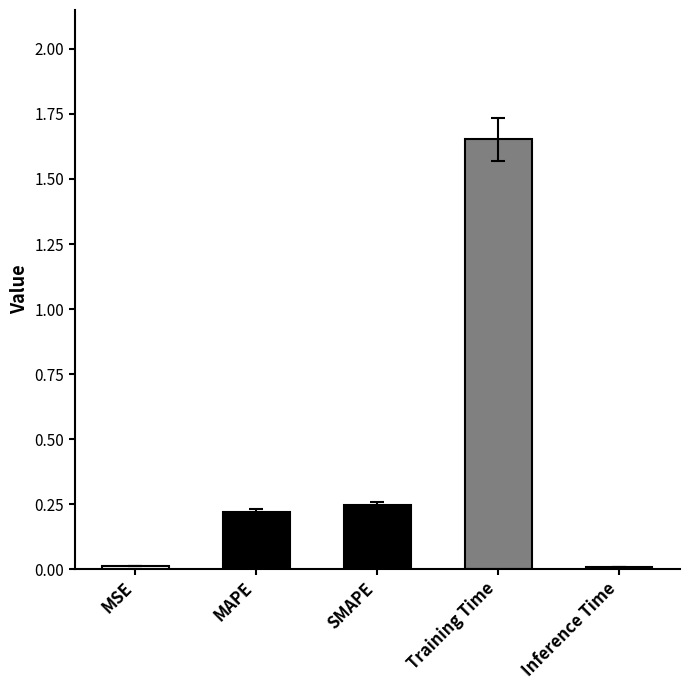

Are the bars grouped side by side (vs. stacked)?

No